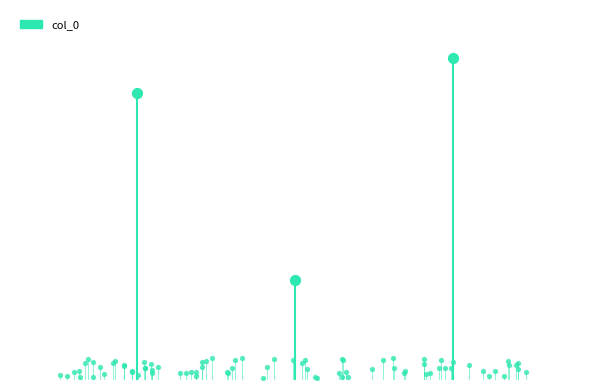

What is the change in value from 风流子 答和桐城何令远见寄 to 风流子·答和桐城何令远见寄?

+764670